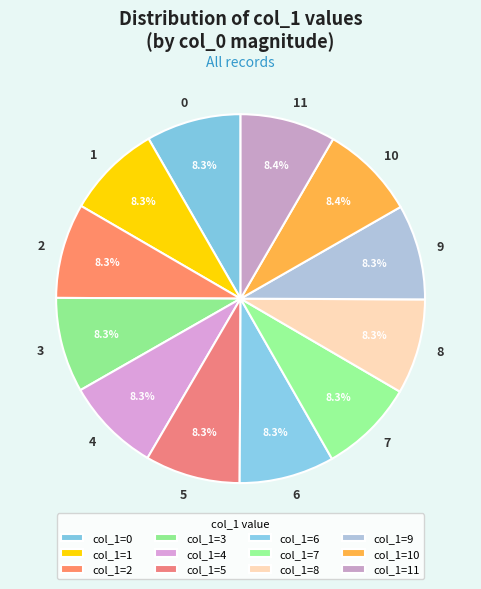

How many segments does this pie chart have?

12